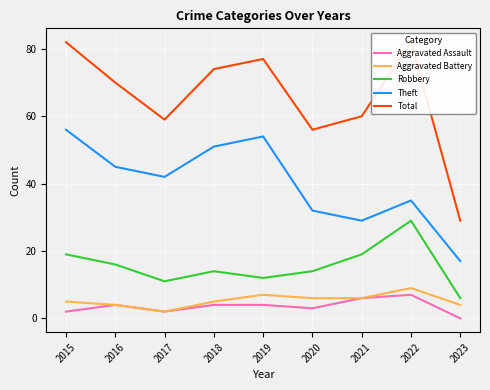

What is the minimum value for Theft?

17